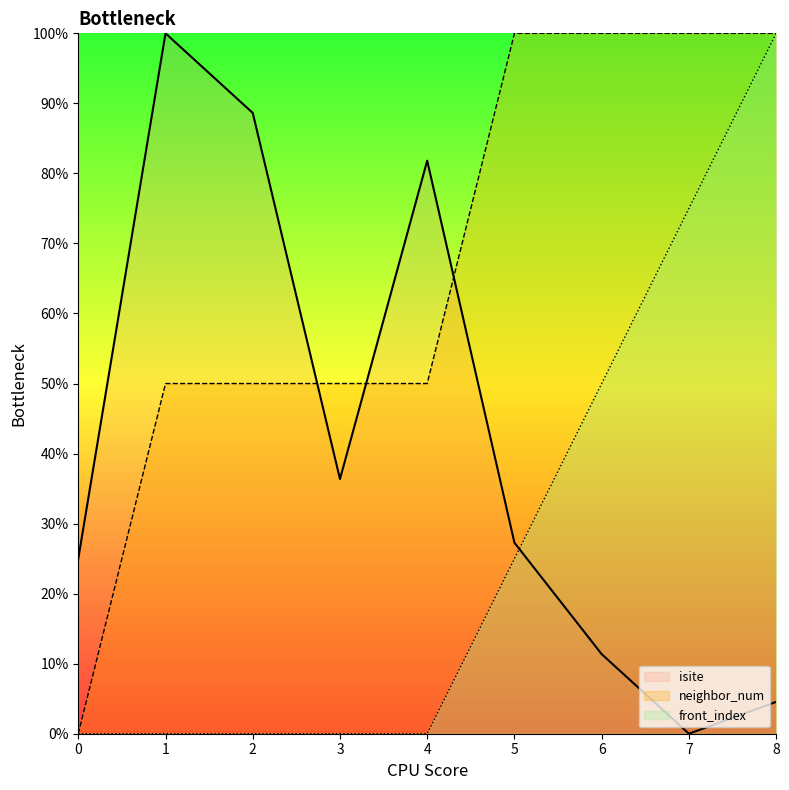

Between 1 and 8, which is larger?

1